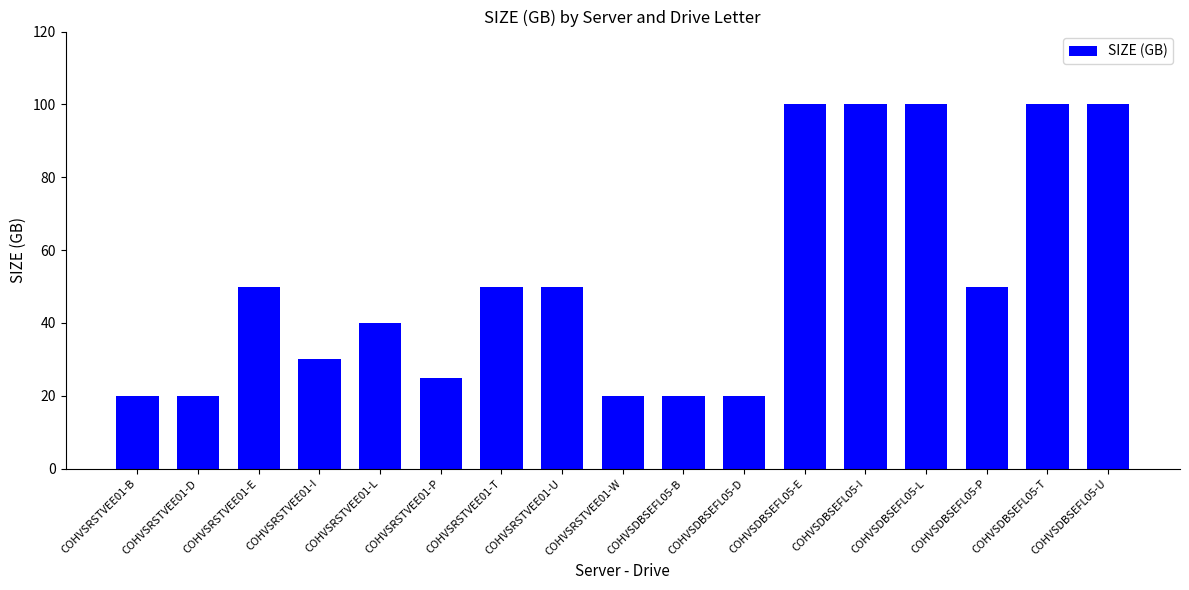

What is the greatest value displayed?

100